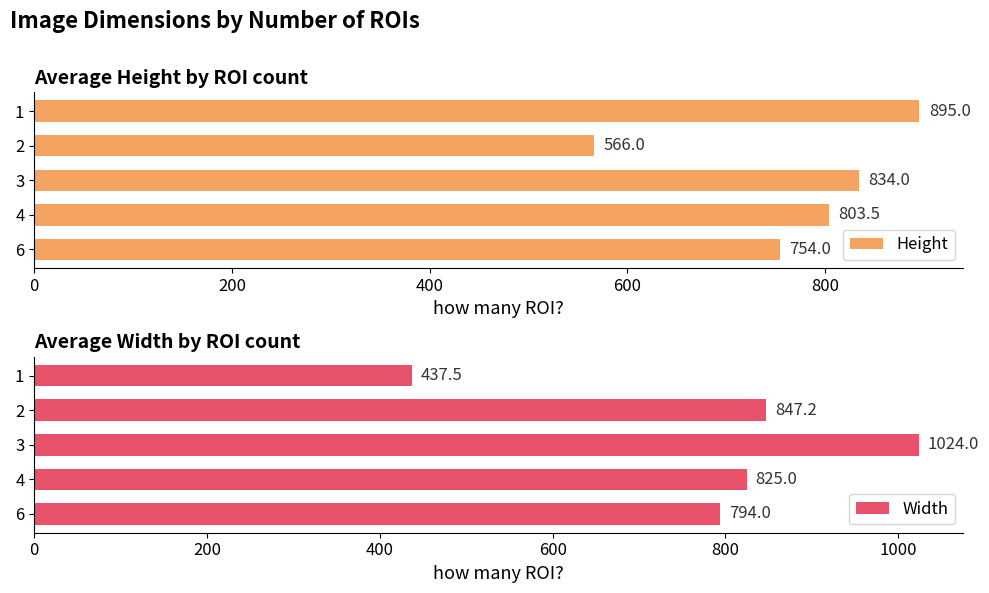

Rank the series by their maximum value, from lowest to highest.

Height, Width